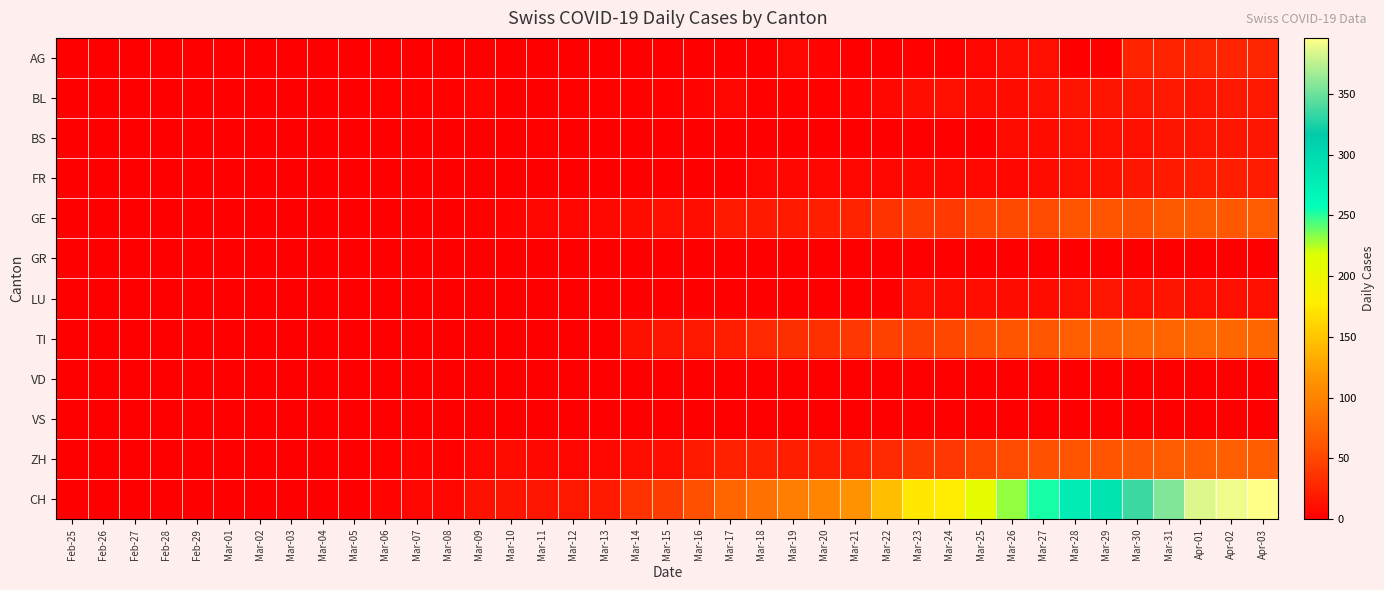

Reading left to right, list all the values displayed in this chart.

AG: Feb-25=0	Feb-26=0	Feb-27=0	Feb-28=0	Feb-29=0	Mar-01=0	Mar-02=0	Mar-03=0	Mar-04=0	Mar-05=0	Mar-06=0	Mar-07=0	Mar-08=0	Mar-09=0	Mar-10=0	Mar-11=0	Mar-12=0	Mar-13=0	Mar-14=0	Mar-15=0	Mar-16=0	Mar-17=0	Mar-18=0	Mar-19=6	Mar-20=4	Mar-21=0	Mar-22=0	Mar-23=3	Mar-24=2	Mar-25=5	Mar-26=10	Mar-27=12	Mar-28=0	Mar-29=0	Mar-30=25	Mar-31=25	Apr-01=27	Apr-02=27	Apr-03=27
BL: Feb-25=0	Feb-26=0	Feb-27=0	Feb-28=0	Feb-29=0	Mar-01=0	Mar-02=0	Mar-03=0	Mar-04=0	Mar-05=0	Mar-06=2	Mar-07=2	Mar-08=2	Mar-09=4	Mar-10=1	Mar-11=1	Mar-12=3	Mar-13=3	Mar-14=2	Mar-15=2	Mar-16=4	Mar-17=5	Mar-18=2	Mar-19=2	Mar-20=2	Mar-21=4	Mar-22=7	Mar-23=10	Mar-24=11	Mar-25=8	Mar-26=9	Mar-27=11	Mar-28=14	Mar-29=15	Mar-30=17	Mar-31=18	Apr-01=17	Apr-02=18	Apr-03=18
BS: Feb-25=0	Feb-26=0	Feb-27=0	Feb-28=0	Feb-29=0	Mar-01=0	Mar-02=0	Mar-03=0	Mar-04=0	Mar-05=0	Mar-06=0	Mar-07=0	Mar-08=0	Mar-09=0	Mar-10=0	Mar-11=2	Mar-12=0	Mar-13=0	Mar-14=0	Mar-15=0	Mar-16=0	Mar-17=0	Mar-18=0	Mar-19=0	Mar-20=0	Mar-21=0	Mar-22=0	Mar-23=0	Mar-24=0	Mar-25=0	Mar-26=8	Mar-27=8	Mar-28=11	Mar-29=12	Mar-30=12	Mar-31=15	Apr-01=16	Apr-02=17	Apr-03=17
FR: Feb-25=0	Feb-26=0	Feb-27=0	Feb-28=0	Feb-29=0	Mar-01=0	Mar-02=0	Mar-03=0	Mar-04=0	Mar-05=0	Mar-06=0	Mar-07=0	Mar-08=0	Mar-09=0	Mar-10=0	Mar-11=0	Mar-12=0	Mar-13=0	Mar-14=0	Mar-15=0	Mar-16=0	Mar-17=0	Mar-18=5	Mar-19=5	Mar-20=6	Mar-21=6	Mar-22=6	Mar-23=7	Mar-24=7	Mar-25=7	Mar-26=5	Mar-27=8	Mar-28=12	Mar-29=13	Mar-30=16	Mar-31=20	Apr-01=23	Apr-02=23	Apr-03=21
GE: Feb-25=0	Feb-26=0	Feb-27=0	Feb-28=0	Feb-29=0	Mar-01=0	Mar-02=0	Mar-03=0	Mar-04=0	Mar-05=0	Mar-06=0	Mar-07=0	Mar-08=0	Mar-09=3	Mar-10=4	Mar-11=6	Mar-12=6	Mar-13=7	Mar-14=8	Mar-15=12	Mar-16=10	Mar-17=19	Mar-18=20	Mar-19=19	Mar-20=22	Mar-21=25	Mar-22=36	Mar-23=43	Mar-24=41	Mar-25=50	Mar-26=52	Mar-27=54	Mar-28=59	Mar-29=59	Mar-30=57	Mar-31=64	Apr-01=64	Apr-02=62	Apr-03=65
GR: Feb-25=0	Feb-26=0	Feb-27=0	Feb-28=0	Feb-29=0	Mar-01=0	Mar-02=0	Mar-03=0	Mar-04=0	Mar-05=0	Mar-06=0	Mar-07=0	Mar-08=0	Mar-09=0	Mar-10=0	Mar-11=0	Mar-12=0	Mar-13=0	Mar-14=0	Mar-15=0	Mar-16=0	Mar-17=0	Mar-18=0	Mar-19=0	Mar-20=0	Mar-21=0	Mar-22=0	Mar-23=0	Mar-24=0	Mar-25=0	Mar-26=0	Mar-27=0	Mar-28=0	Mar-29=0	Mar-30=0	Mar-31=0	Apr-01=0	Apr-02=0	Apr-03=0
LU: Feb-25=0	Feb-26=0	Feb-27=0	Feb-28=0	Feb-29=0	Mar-01=0	Mar-02=0	Mar-03=0	Mar-04=0	Mar-05=0	Mar-06=0	Mar-07=0	Mar-08=0	Mar-09=0	Mar-10=0	Mar-11=0	Mar-12=0	Mar-13=0	Mar-14=0	Mar-15=0	Mar-16=0	Mar-17=0	Mar-18=0	Mar-19=0	Mar-20=0	Mar-21=0	Mar-22=0	Mar-23=11	Mar-24=8	Mar-25=10	Mar-26=9	Mar-27=9	Mar-28=11	Mar-29=16	Mar-30=12	Mar-31=14	Apr-01=12	Apr-02=11	Apr-03=12
TI: Feb-25=0	Feb-26=0	Feb-27=0	Feb-28=0	Feb-29=0	Mar-01=0	Mar-02=0	Mar-03=0	Mar-04=0	Mar-05=0	Mar-06=0	Mar-07=0	Mar-08=0	Mar-09=0	Mar-10=0	Mar-11=0	Mar-12=0	Mar-13=0	Mar-14=13	Mar-15=16	Mar-16=18	Mar-17=23	Mar-18=29	Mar-19=33	Mar-20=35	Mar-21=40	Mar-22=46	Mar-23=45	Mar-24=50	Mar-25=57	Mar-26=60	Mar-27=61	Mar-28=69	Mar-29=69	Mar-30=75	Mar-31=74	Apr-01=76	Apr-02=75	Apr-03=75
VD: Feb-25=0	Feb-26=0	Feb-27=0	Feb-28=0	Feb-29=0	Mar-01=0	Mar-02=0	Mar-03=0	Mar-04=0	Mar-05=0	Mar-06=0	Mar-07=0	Mar-08=0	Mar-09=0	Mar-10=0	Mar-11=0	Mar-12=0	Mar-13=0	Mar-14=0	Mar-15=0	Mar-16=0	Mar-17=0	Mar-18=0	Mar-19=0	Mar-20=0	Mar-21=0	Mar-22=0	Mar-23=0	Mar-24=0	Mar-25=0	Mar-26=0	Mar-27=0	Mar-28=0	Mar-29=0	Mar-30=0	Mar-31=0	Apr-01=0	Apr-02=0	Apr-03=0
VS: Feb-25=0	Feb-26=0	Feb-27=0	Feb-28=0	Feb-29=0	Mar-01=0	Mar-02=0	Mar-03=0	Mar-04=0	Mar-05=0	Mar-06=0	Mar-07=0	Mar-08=0	Mar-09=0	Mar-10=0	Mar-11=0	Mar-12=0	Mar-13=0	Mar-14=0	Mar-15=0	Mar-16=0	Mar-17=0	Mar-18=0	Mar-19=0	Mar-20=0	Mar-21=0	Mar-22=0	Mar-23=0	Mar-24=0	Mar-25=0	Mar-26=0	Mar-27=0	Mar-28=0	Mar-29=0	Mar-30=0	Mar-31=0	Apr-01=0	Apr-02=0	Apr-03=0
ZH: Feb-25=0	Feb-26=0	Feb-27=0	Feb-28=0	Feb-29=0	Mar-01=0	Mar-02=0	Mar-03=0	Mar-04=1	Mar-05=1	Mar-06=2	Mar-07=4	Mar-08=3	Mar-09=5	Mar-10=8	Mar-11=7	Mar-12=6	Mar-13=7	Mar-14=10	Mar-15=10	Mar-16=20	Mar-17=24	Mar-18=24	Mar-19=23	Mar-20=23	Mar-21=24	Mar-22=30	Mar-23=38	Mar-24=39	Mar-25=49	Mar-26=54	Mar-27=58	Mar-28=59	Mar-29=60	Mar-30=62	Mar-31=65	Apr-01=68	Apr-02=69	Apr-03=67
CH: Feb-25=0	Feb-26=0	Feb-27=0	Feb-28=0	Feb-29=0	Mar-01=0	Mar-02=0	Mar-03=0	Mar-04=1	Mar-05=1	Mar-06=4	Mar-07=6	Mar-08=6	Mar-09=13	Mar-10=14	Mar-11=17	Mar-12=18	Mar-13=20	Mar-14=36	Mar-15=43	Mar-16=56	Mar-17=75	Mar-18=84	Mar-19=95	Mar-20=101	Mar-21=114	Mar-22=146	Mar-23=174	Mar-24=177	Mar-25=209	Mar-26=232	Mar-27=253	Mar-28=279	Mar-29=289	Mar-30=335	Mar-31=357	Apr-01=384	Apr-02=390	Apr-03=396